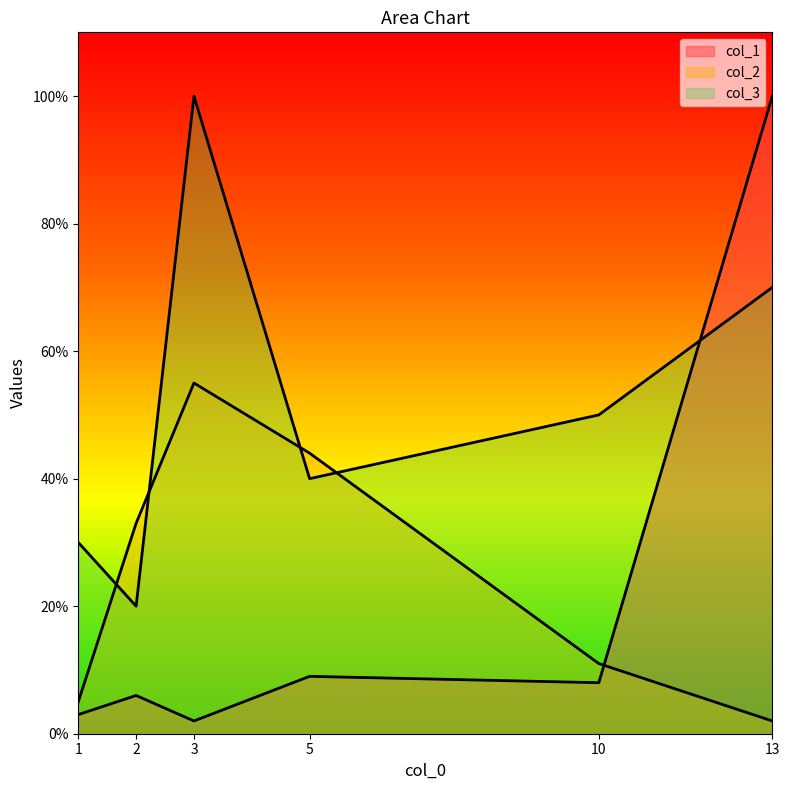

What is the value of the col_3 point at the 4th from the left?

40